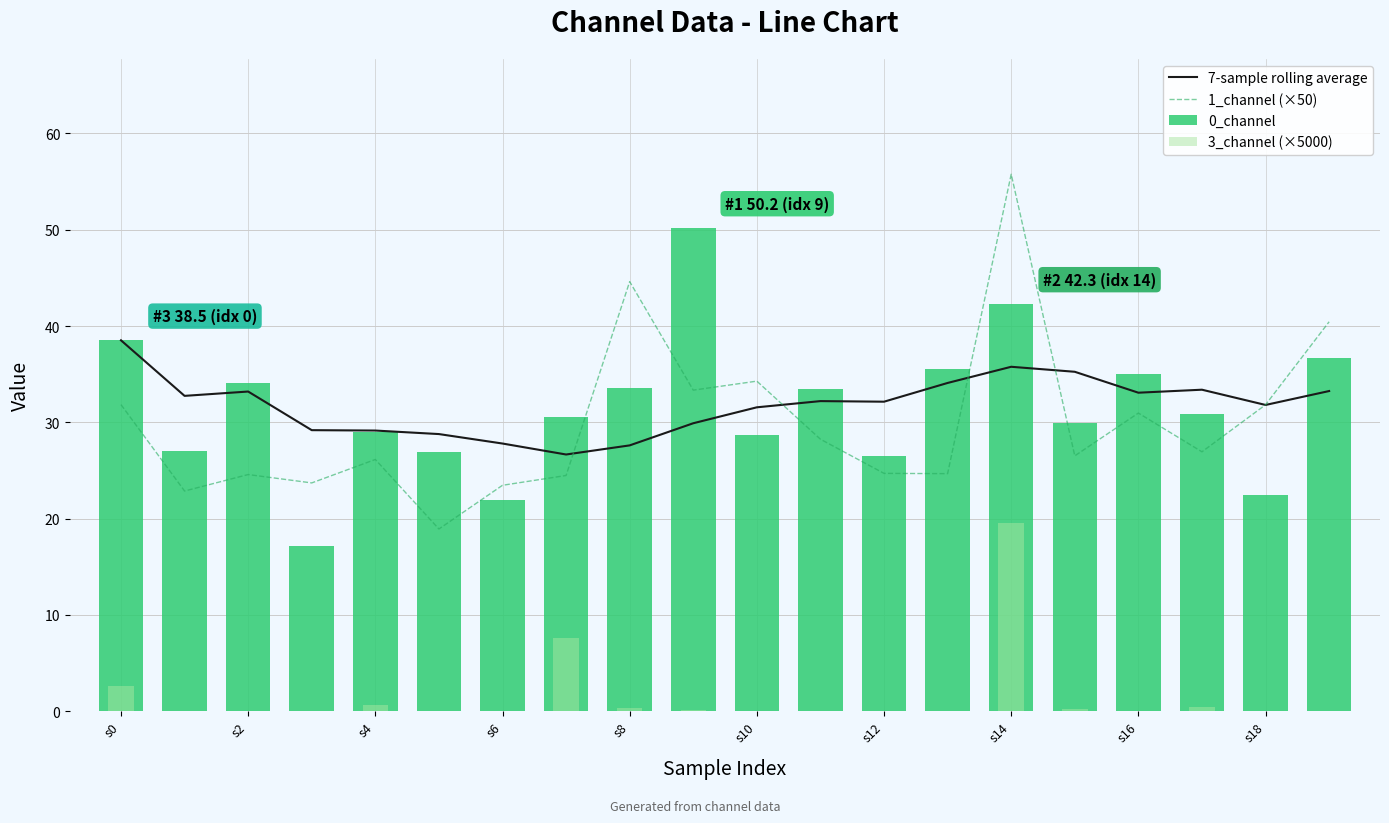

What is the approximate value of 1_channel (×50) at s6?

23.5